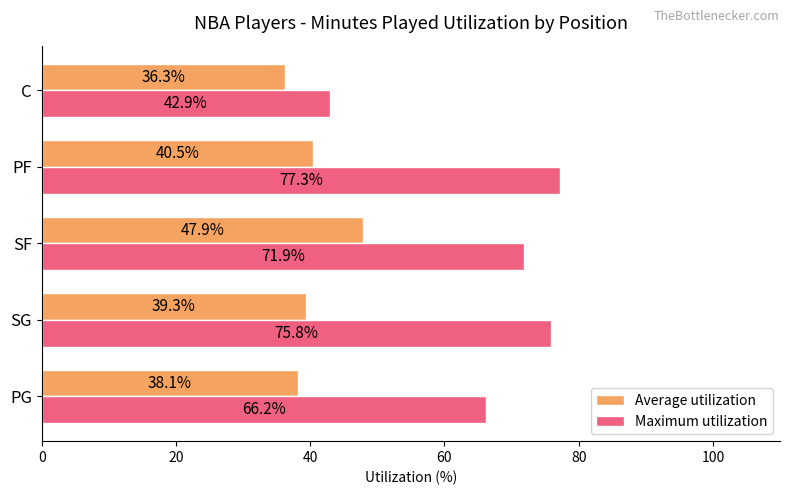

At how many categories does at least one series exceed 59?

4